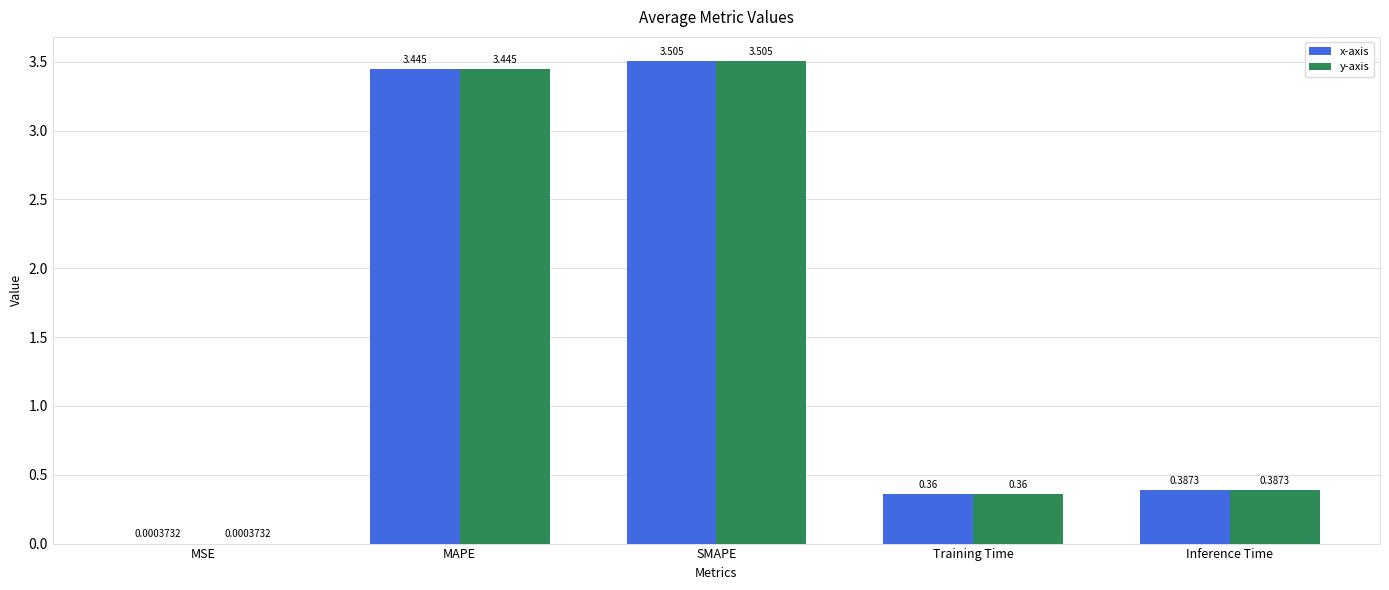

At which label is y-axis closest to 1?

Inference Time